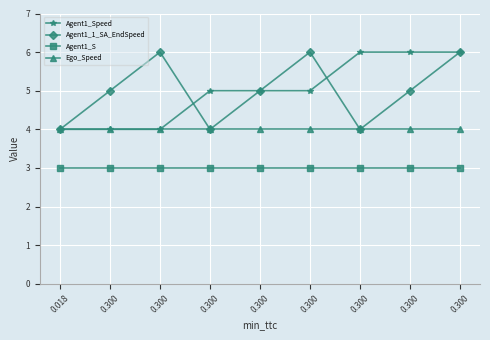

Is it true that Agent1_S equals 1 at 0.300?

False